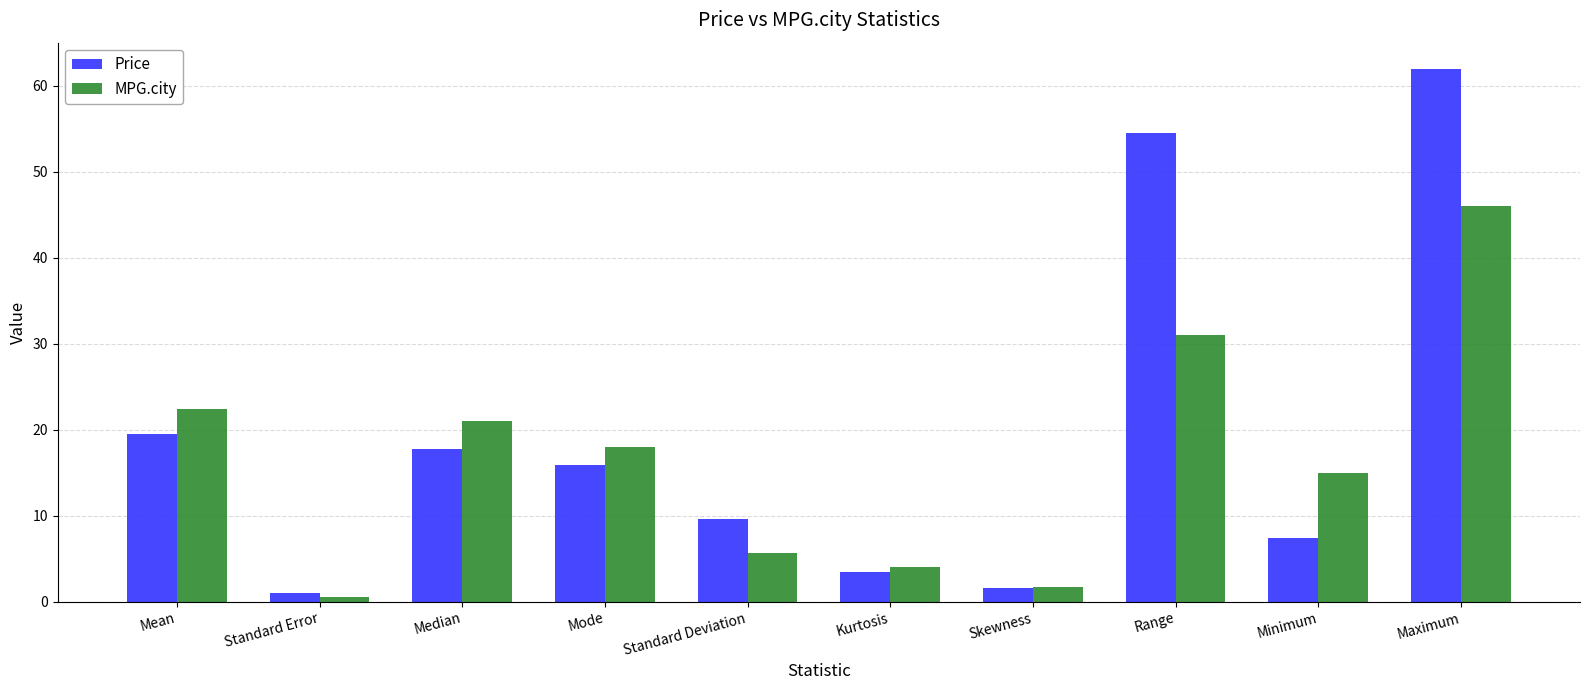

What is the average value of the MPG.city series?

16.5